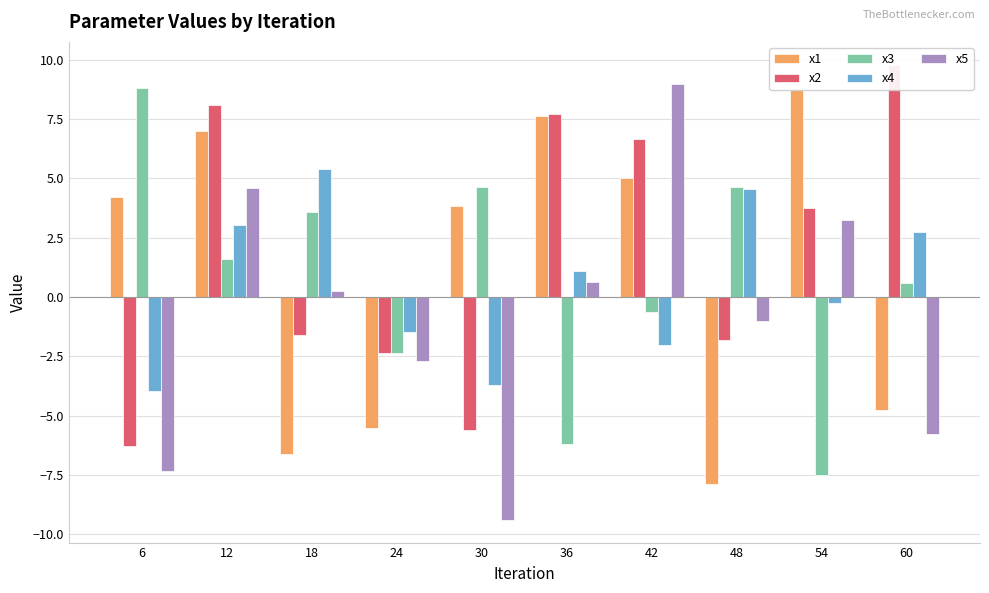

Which series changed the most between 12 and 30?

x5